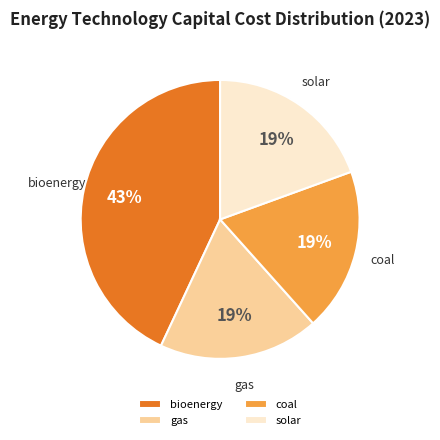

What percentage is the solar slice, to the nearest percent?

19%